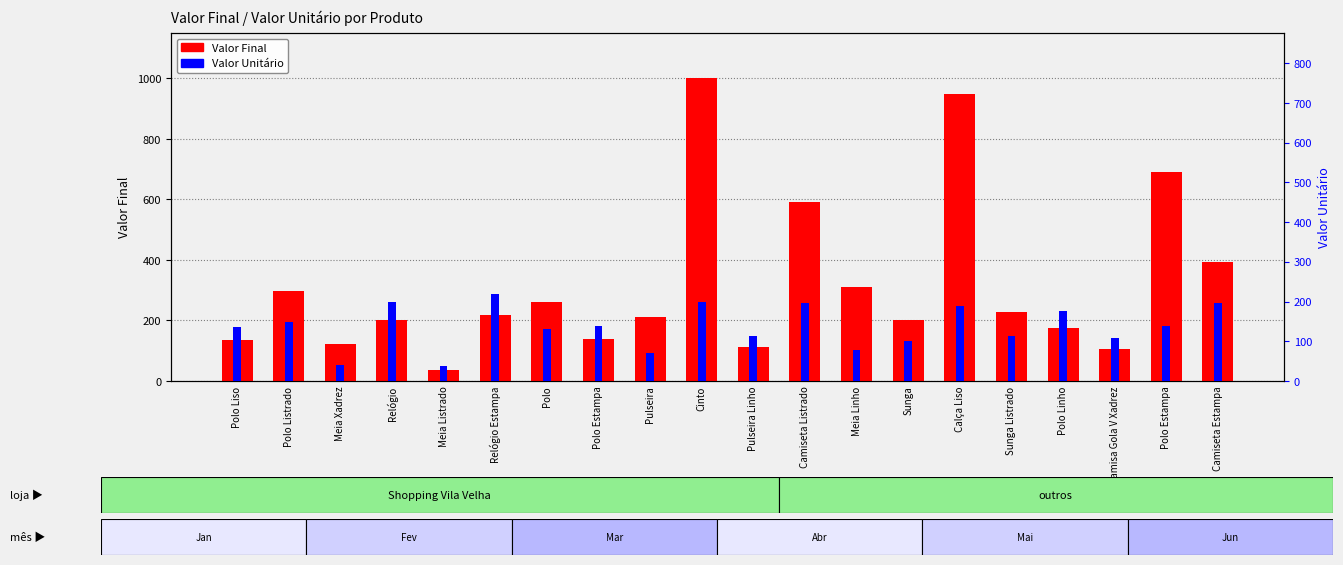

What is the average value of the Valor Unitário series?

137